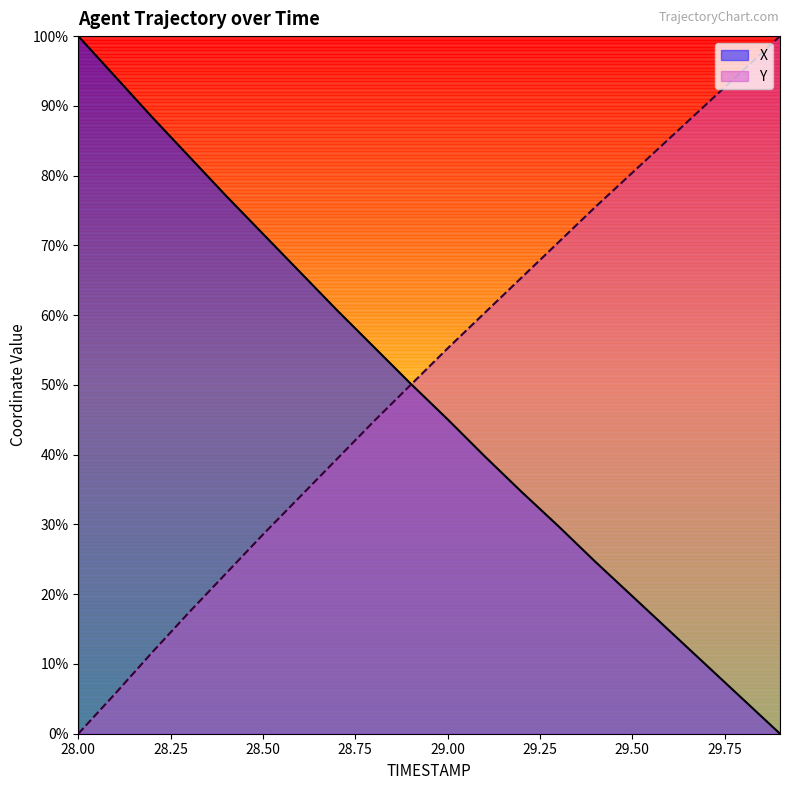

What is the label of the 11th point from the right?

28.9